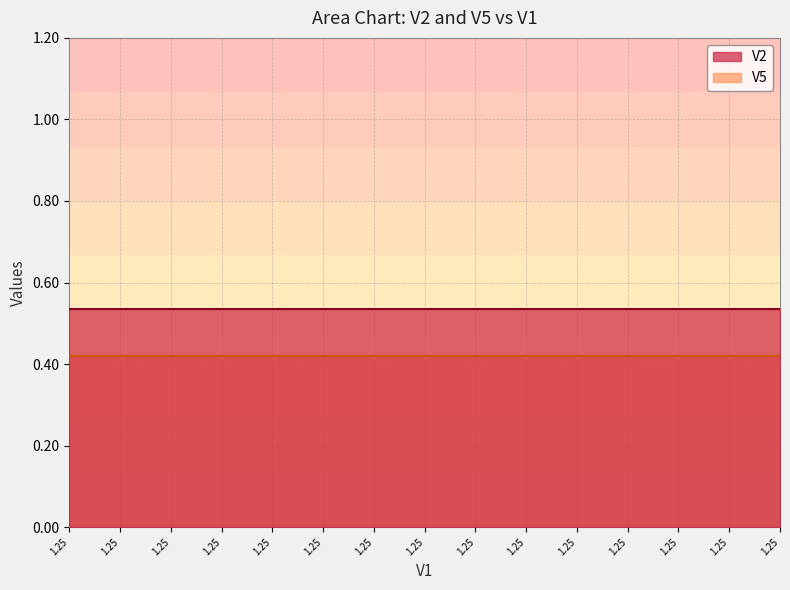

At how many categories does at least one series exceed 0?

15